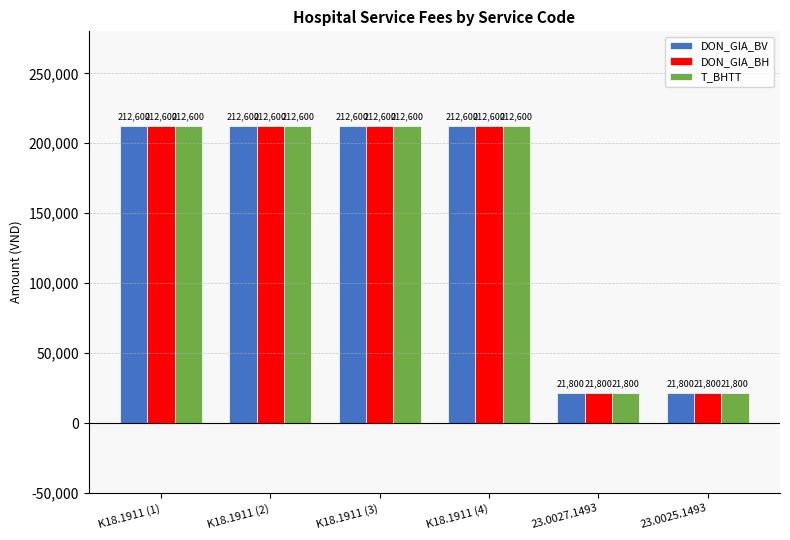

What is the highest value of the DON_GIA_BH series?

212600